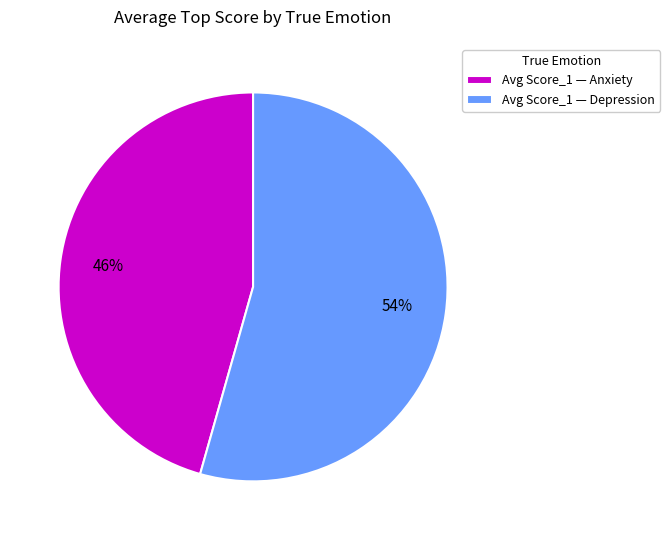

To the nearest percent, what percentage of the pie is Avg Score_1 — Depression?

54%